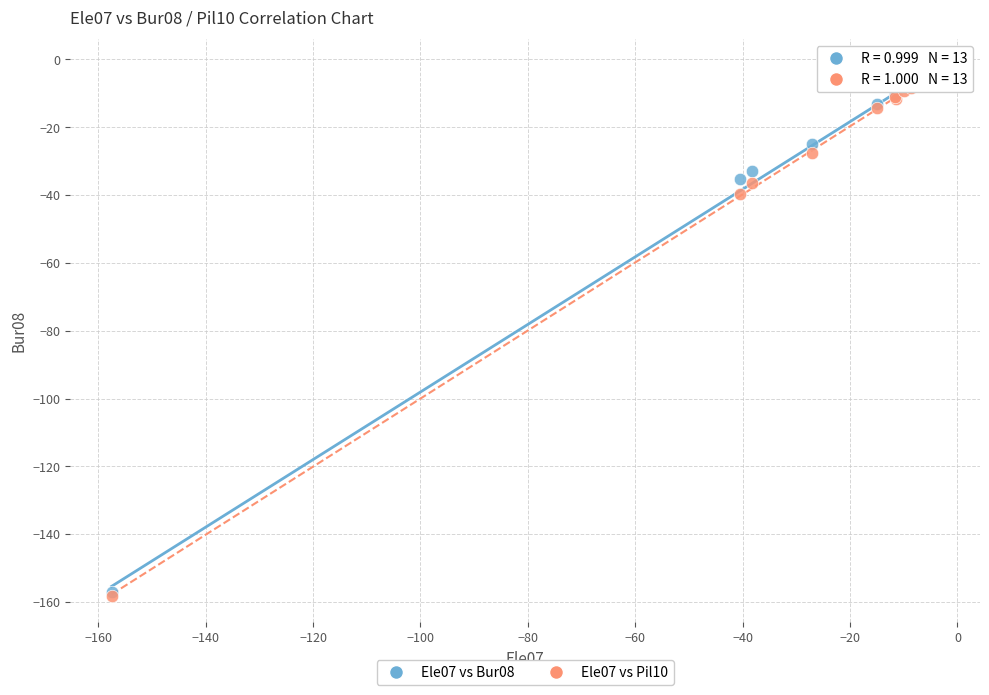

Across all series, what Y value is closest to -80?

-39.7